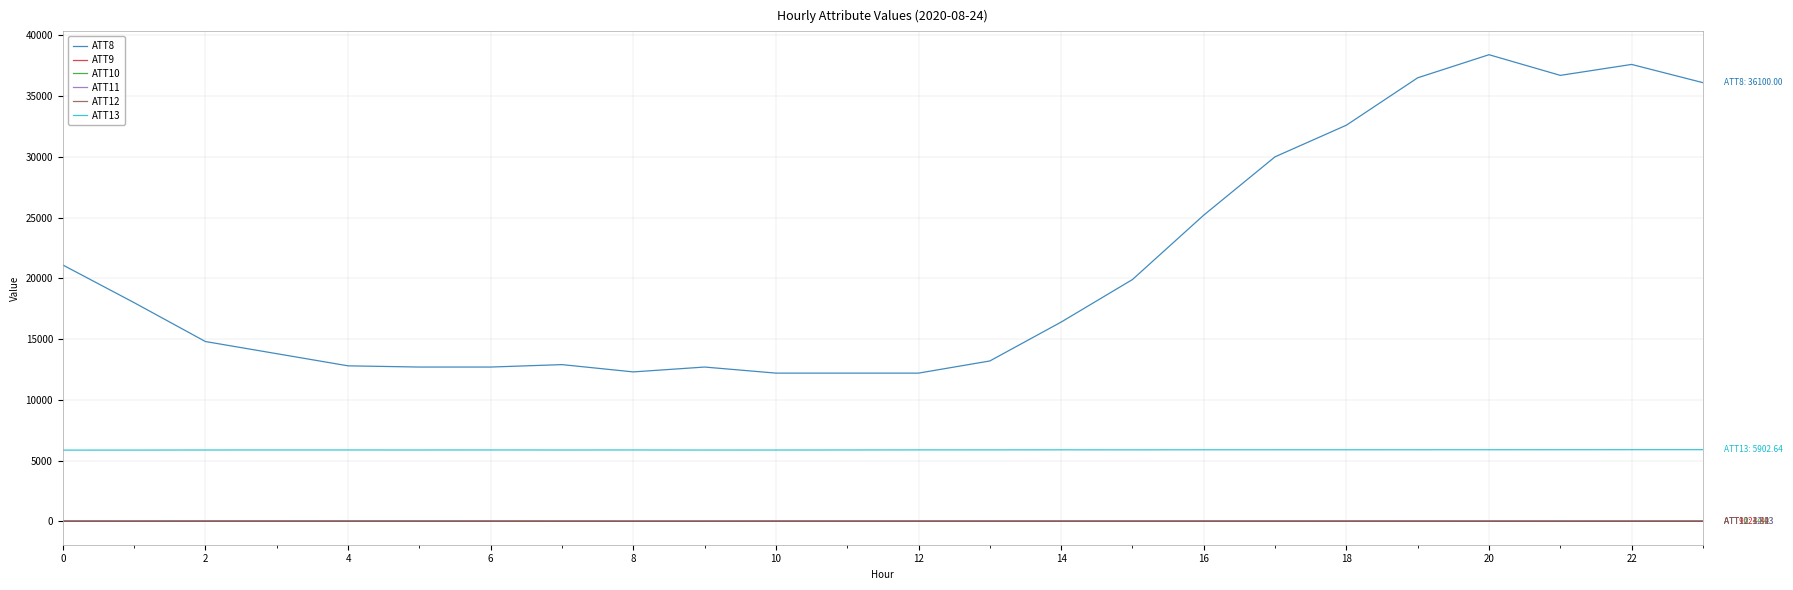

True or false: ATT13 and ATT8 intersect in this chart.

False